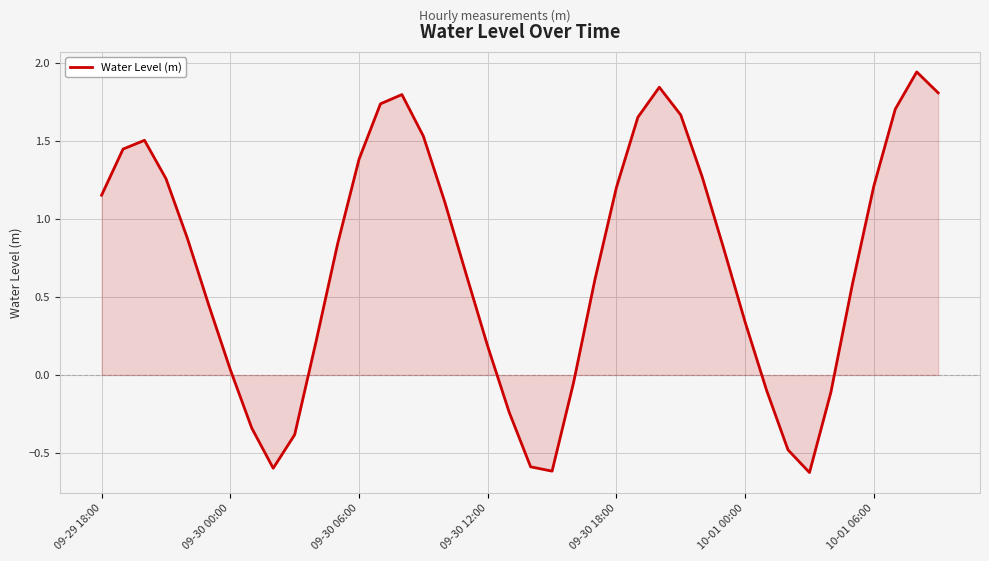

Does the chart display data point markers on the line(s)?

No